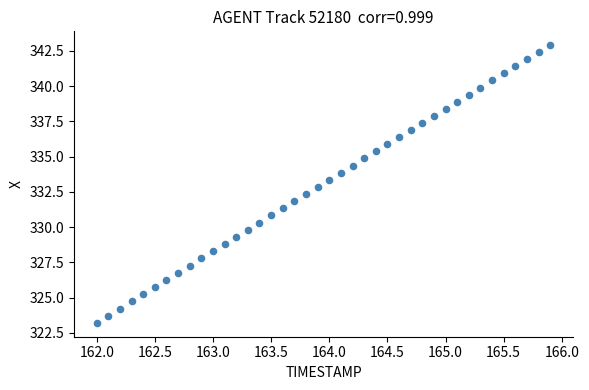

What is the range of Y values (max minus min)?

19.7